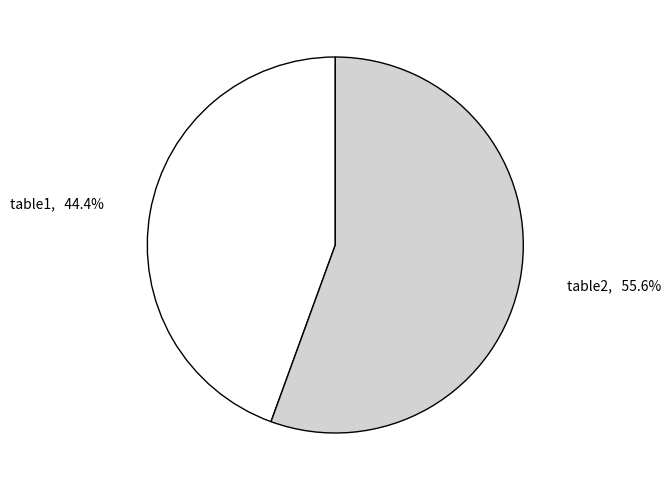

To the nearest percent, what percentage of the pie is table1?

44%